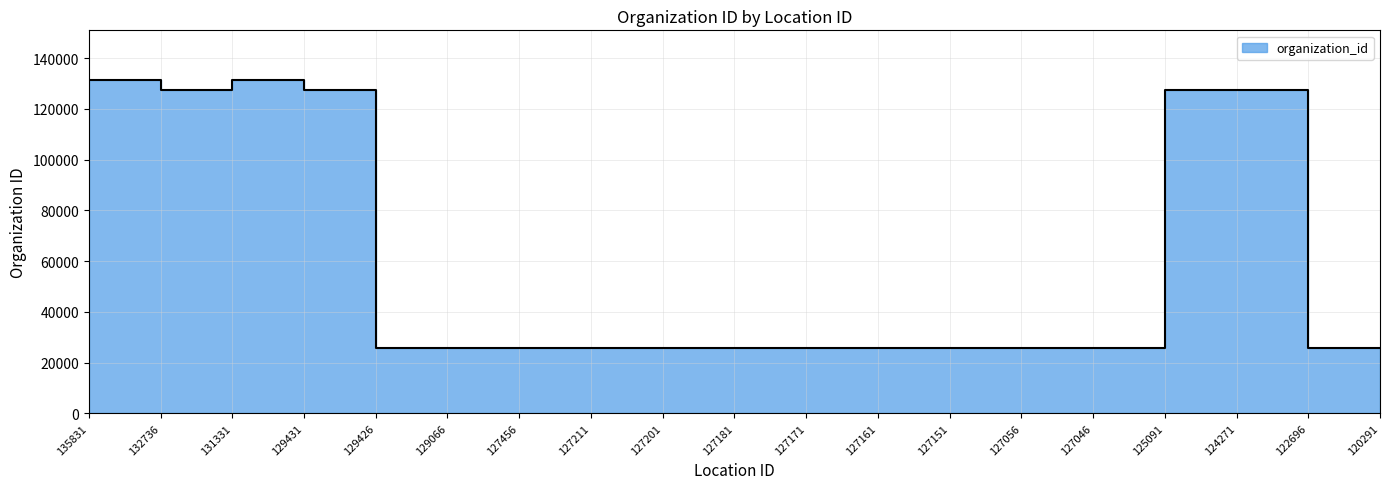

What is the sum of the values at 132736 and 127056?

153242